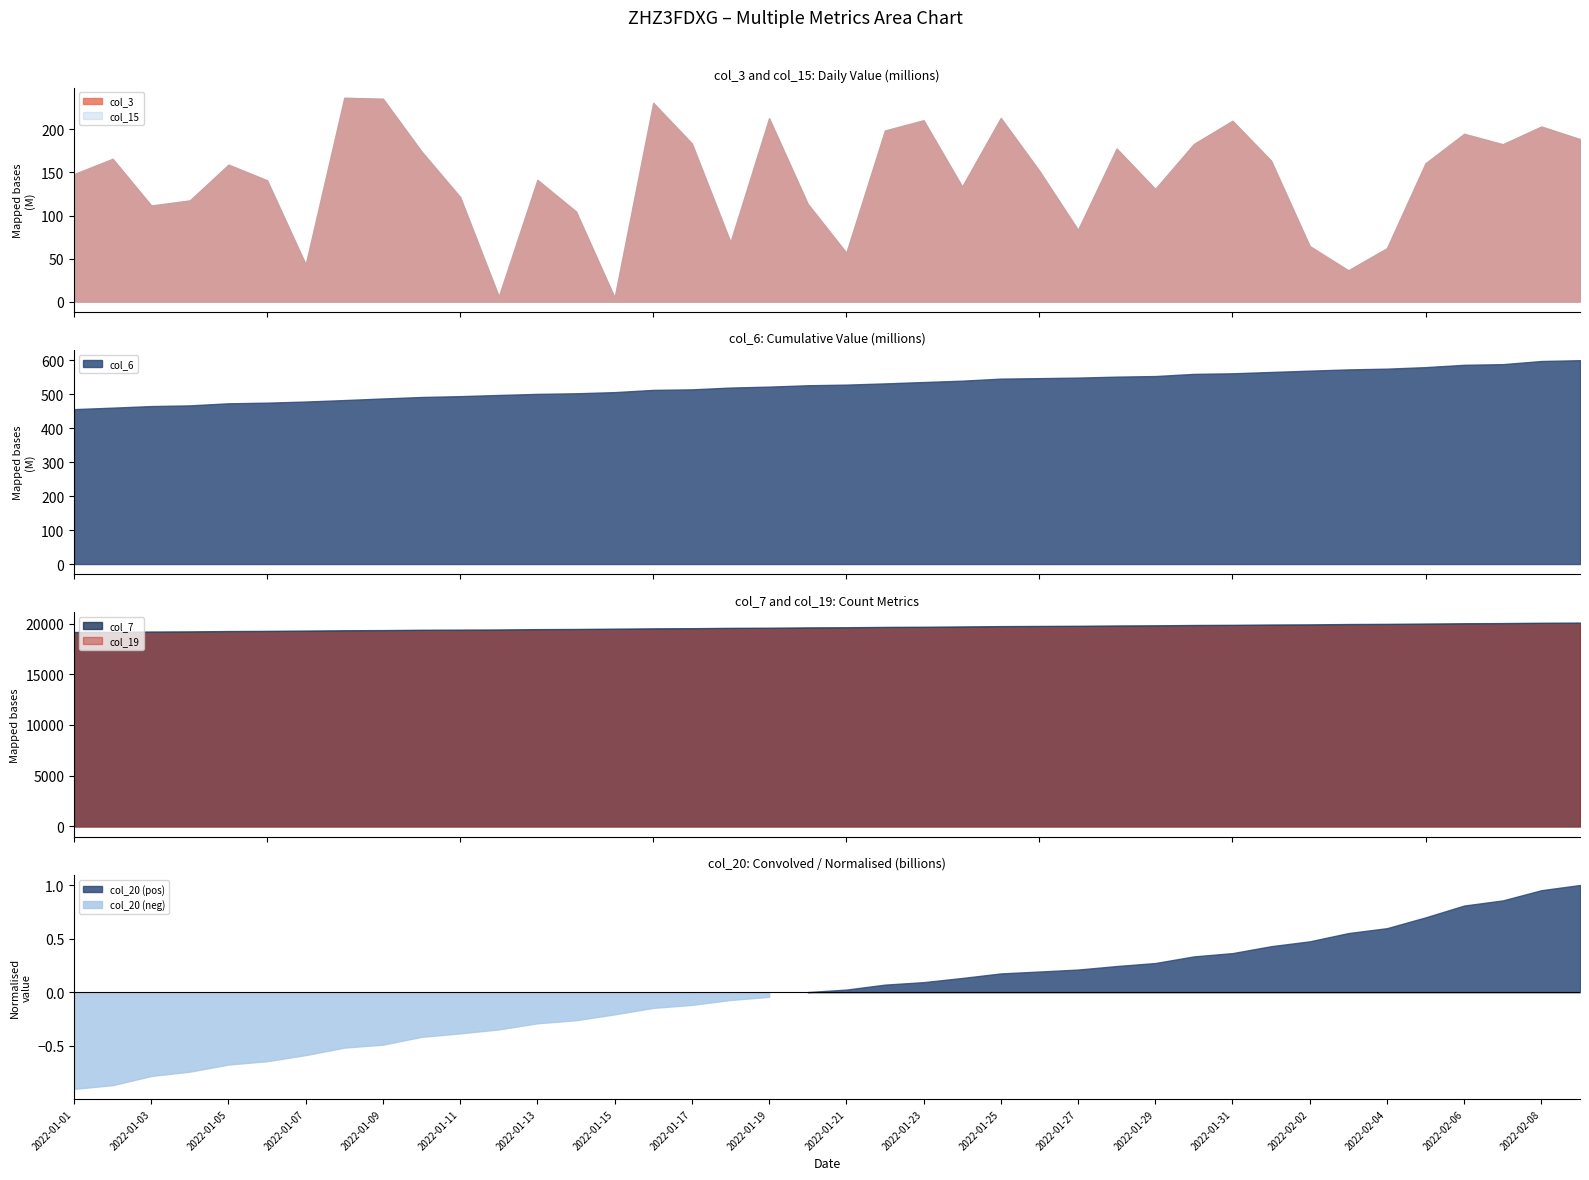

Which category has the lowest value in the col_20 series?

2022-01-01